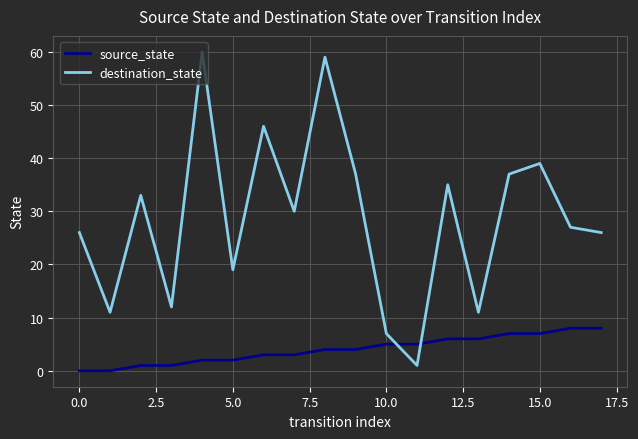

Which series ends up on top after the final intersection of destination_state and source_state?

destination_state